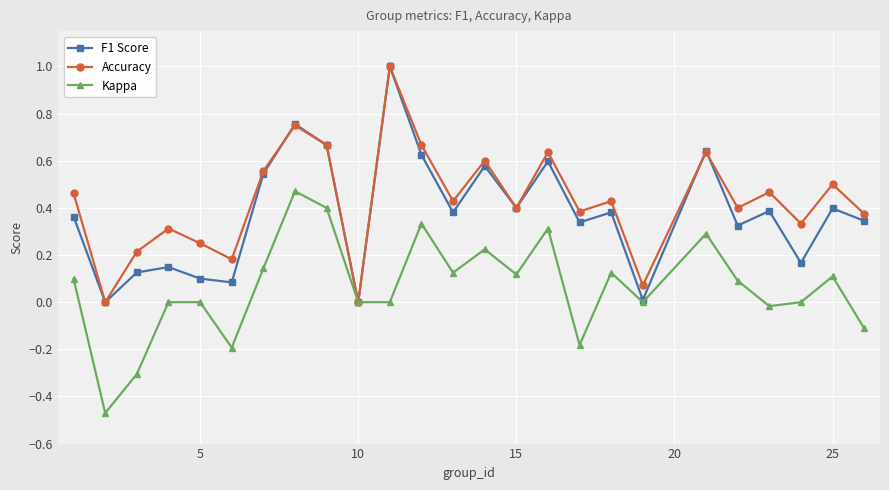

What is the maximum value for F1 Score?

1.0